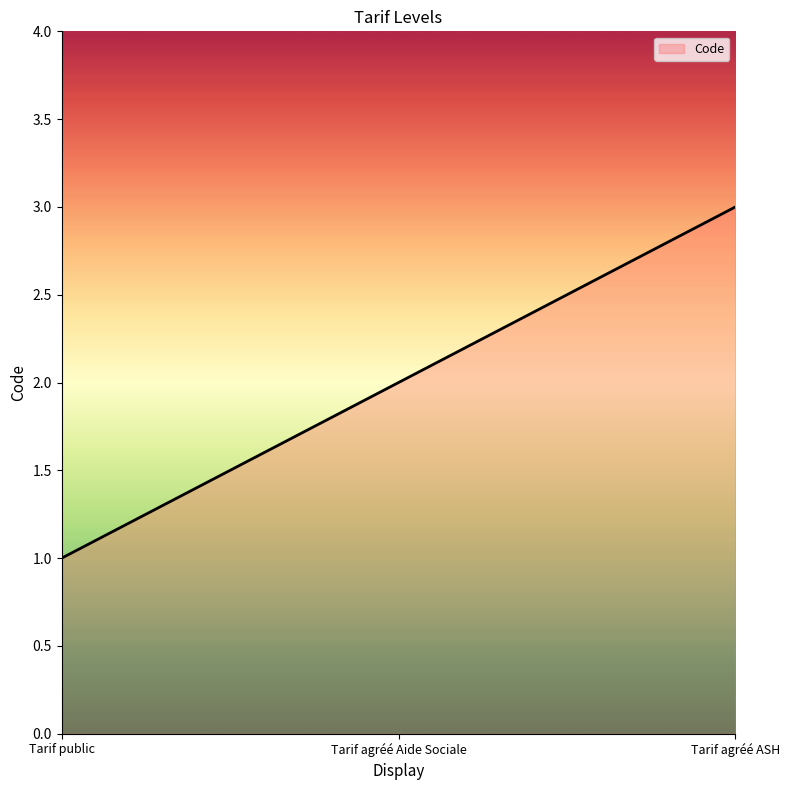

How many categories are shown in the chart?

3